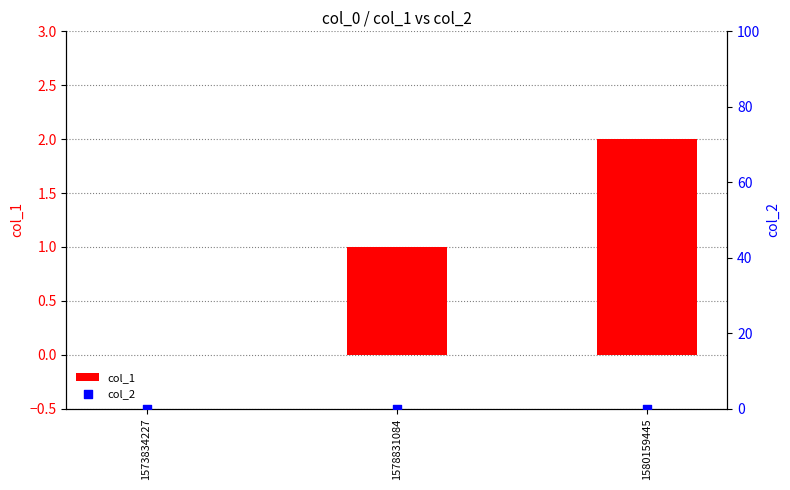

Which series reaches the maximum Y coordinate?

col_1